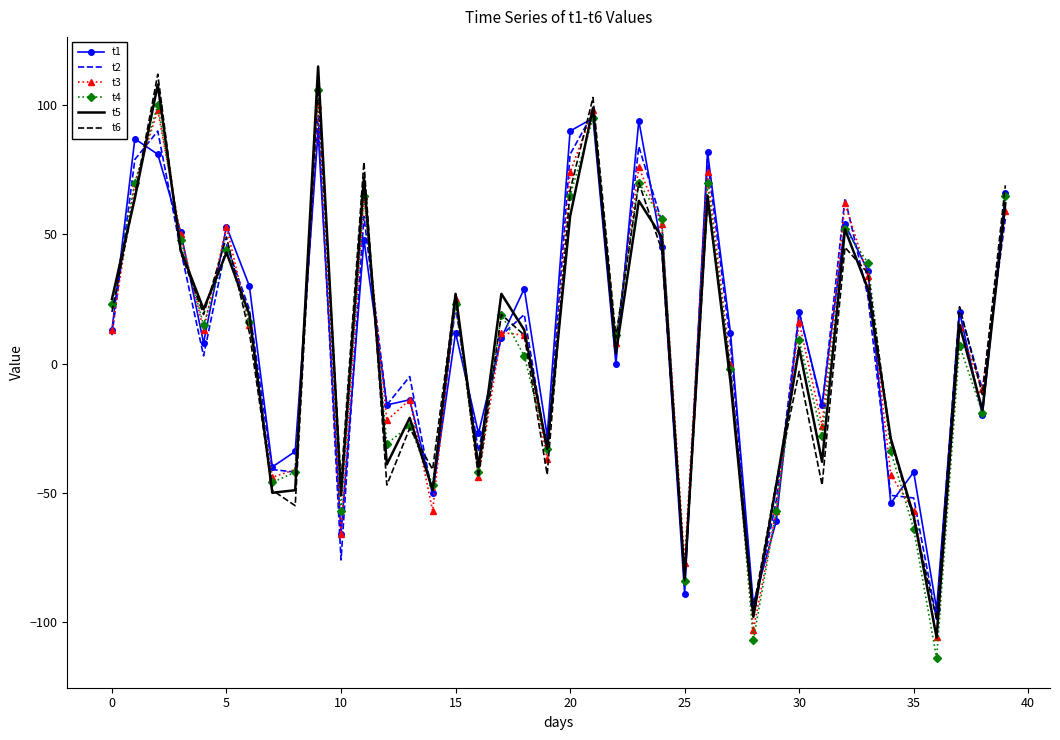

What is the minimum value shown in the chart?

-114